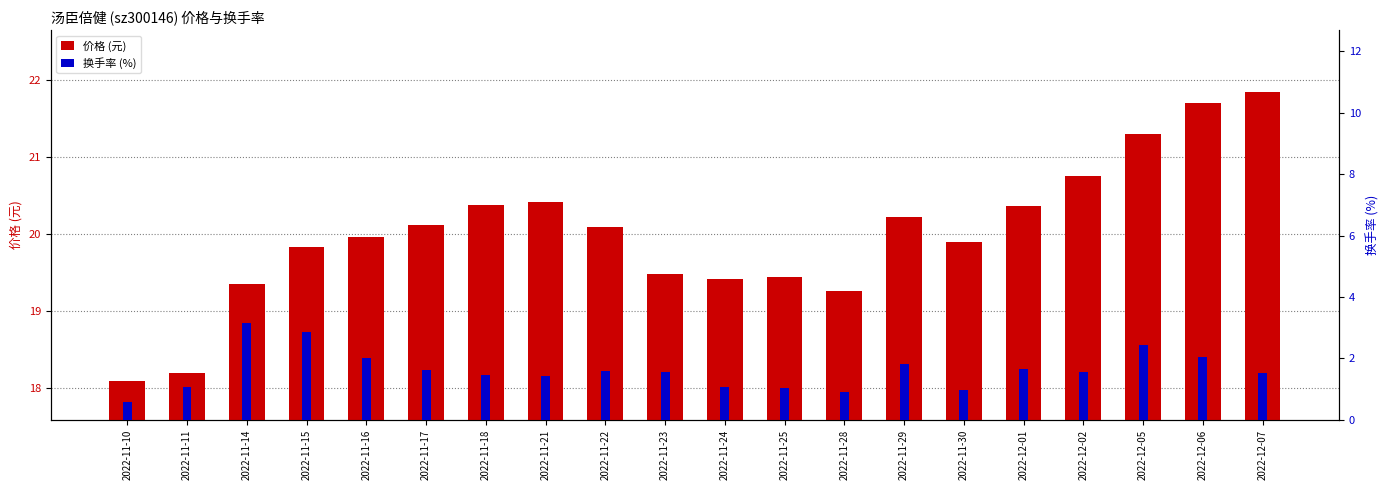

What is the total value across all series at 2022-11-25?

20.5